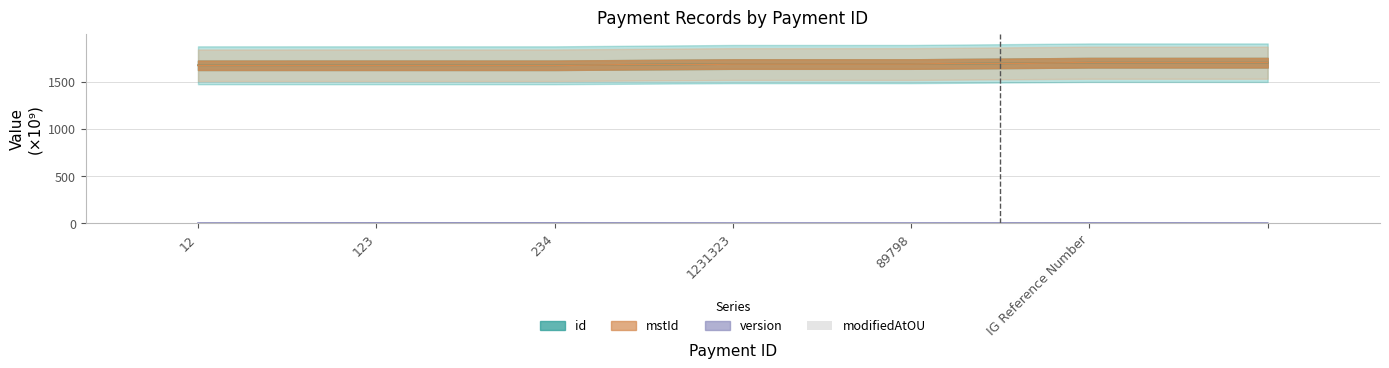

What is the total value across all series at ?

3401.1